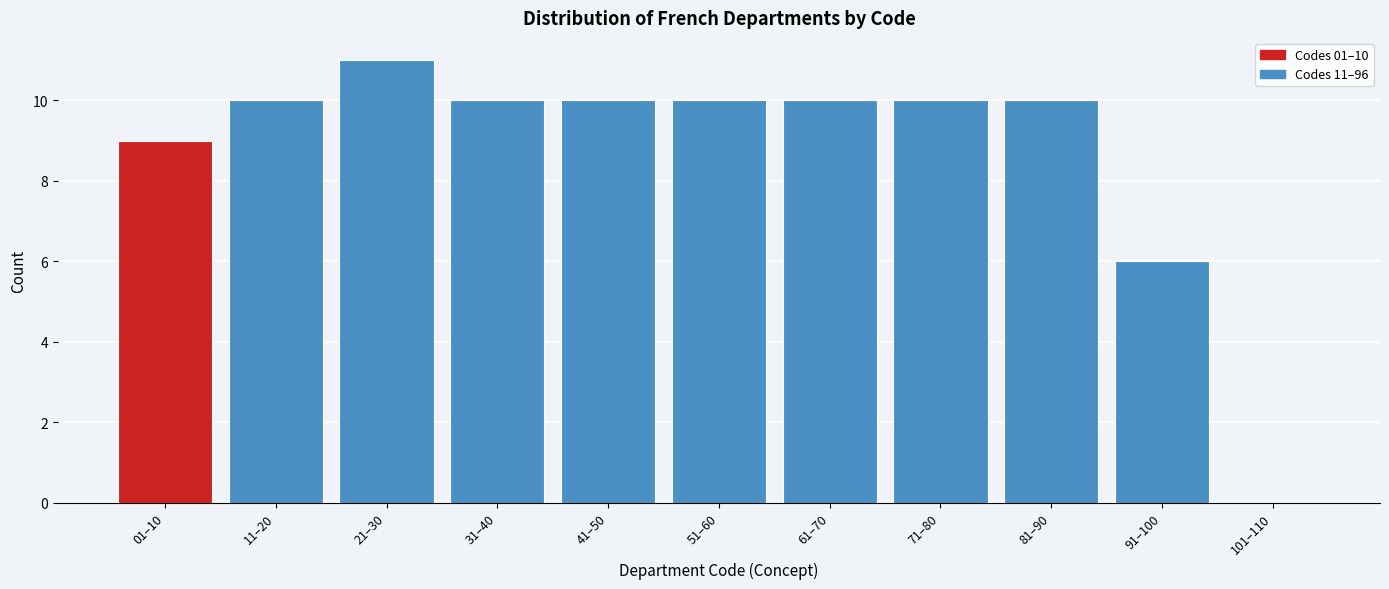

Reading left to right, transcribe all the data shown in this chart.

01–10=9	11–20=10	21–30=11	31–40=10	41–50=10	51–60=10	61–70=10	71–80=10	81–90=10	91–100=6	101–110=0